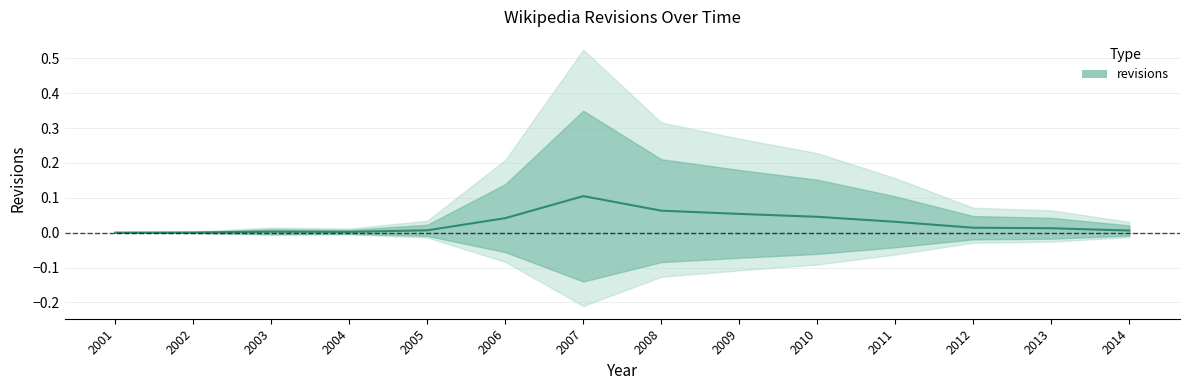

Reading right to left, list all the values displayed in this chart.

2014=0.0	2013=0.0	2012=0.0	2011=0.0	2010=0.0	2009=0.1	2008=0.1	2007=0.1	2006=0.0	2005=0.0	2004=0.0	2003=0.0	2002=0.0	2001=0.0